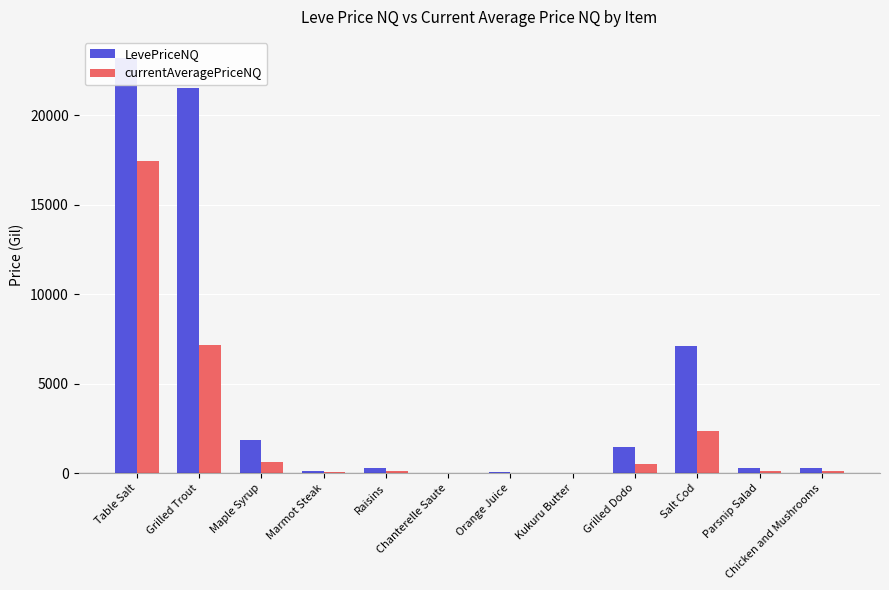

What is the smallest value displayed?

1.0